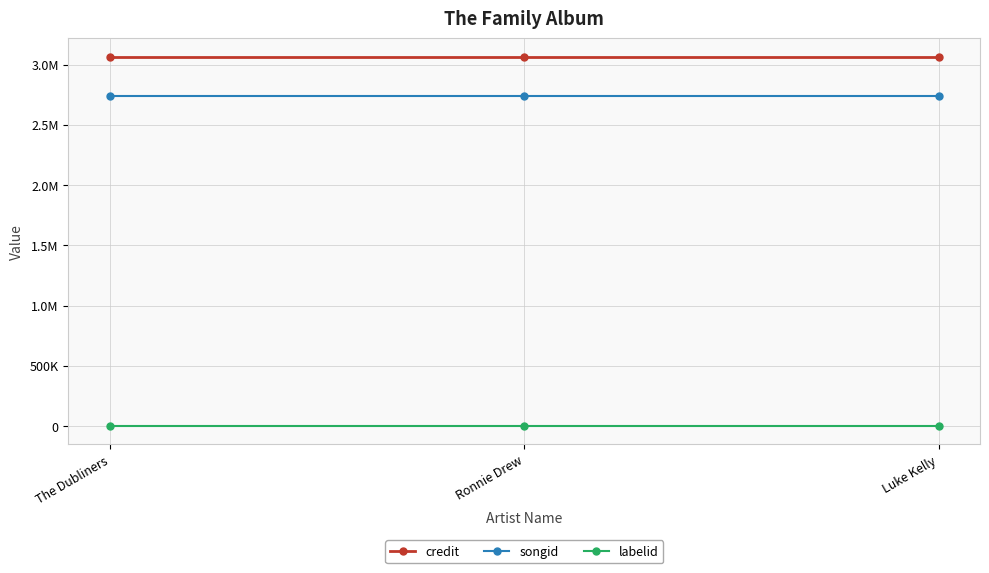

What are all the series names shown in the legend?

credit, songid, labelid